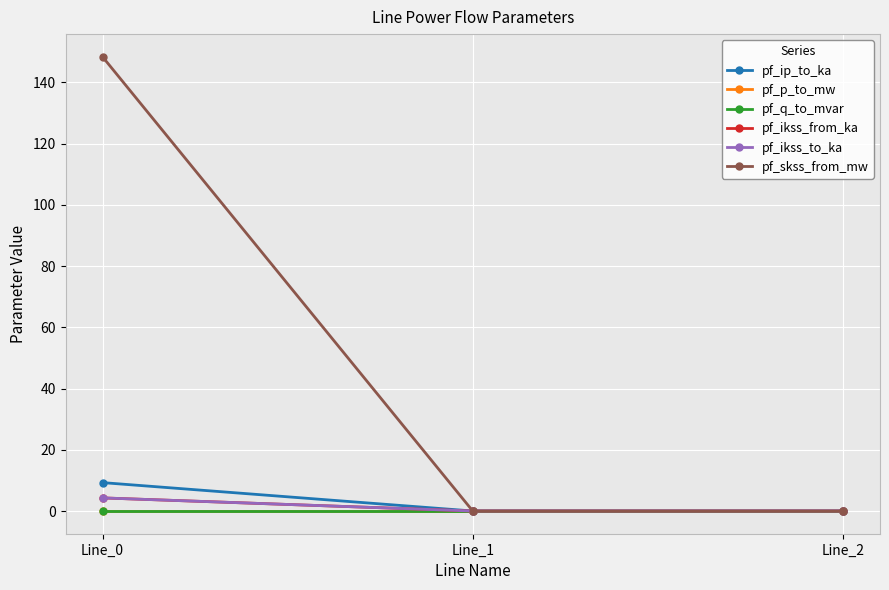

Is this an area chart (filled region under the line)?

No